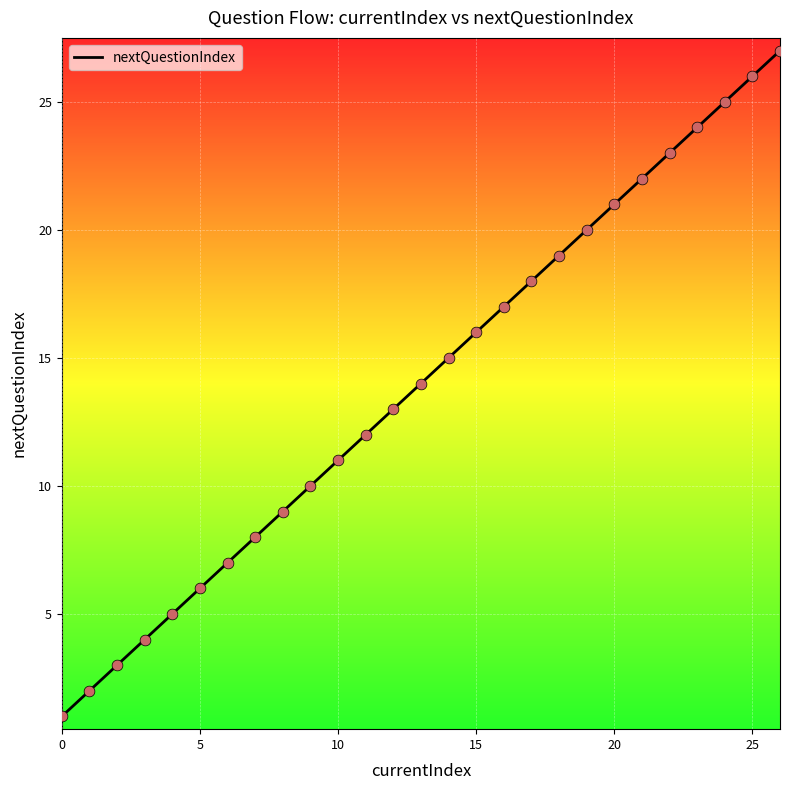

What is the maximum value shown in the chart?

27